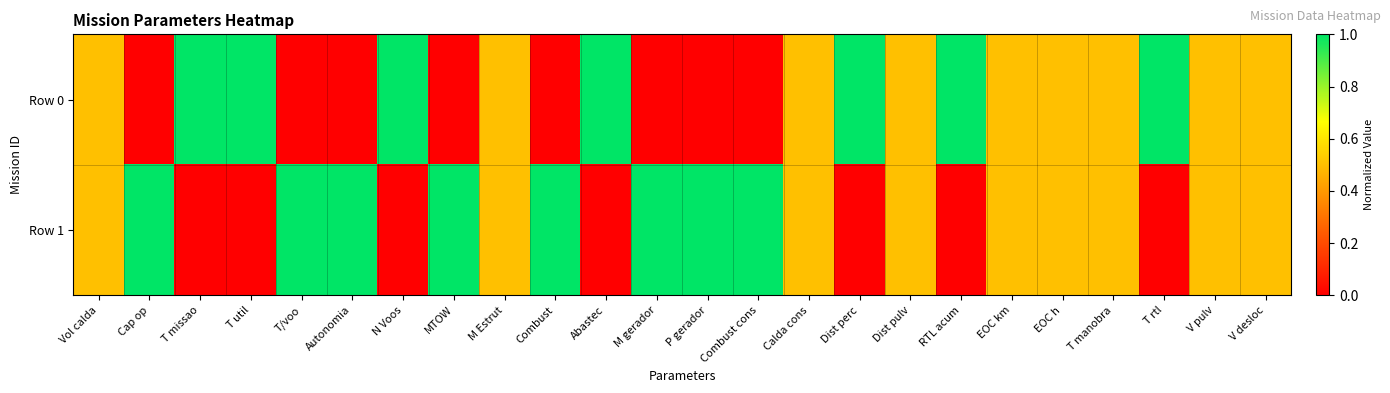

At how many categories does at least one series exceed 0?

24